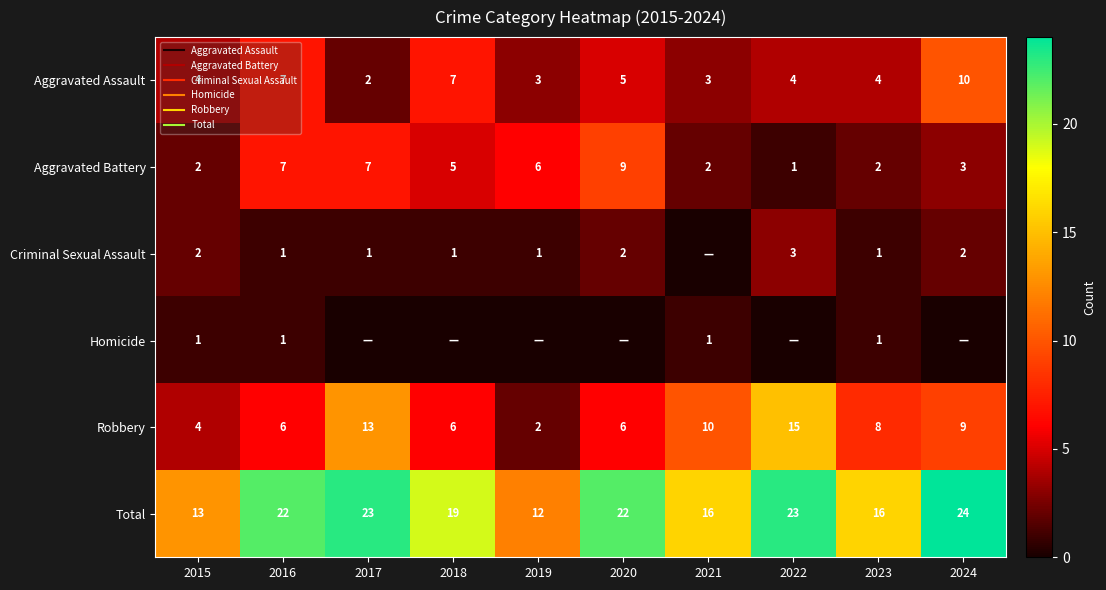

The Aggravated Battery series shows 2 at 2023. True or false?

True